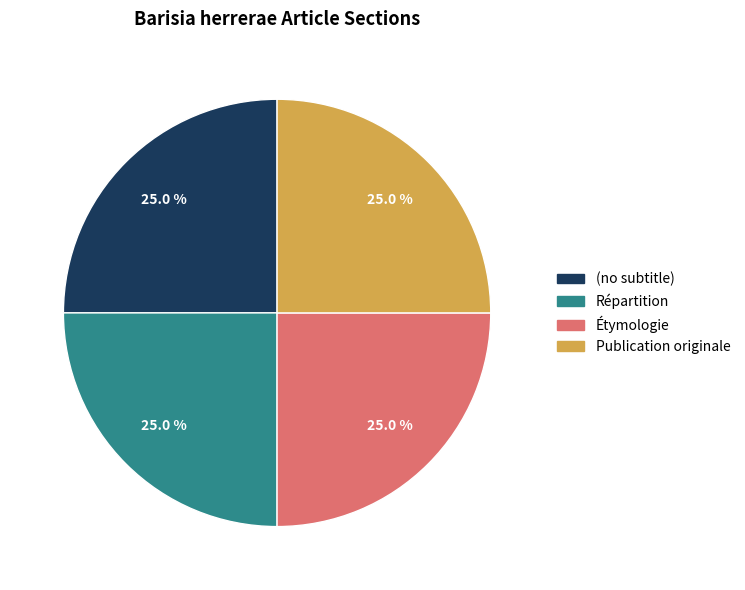

What percentage do Étymologie and Répartition together represent?

50.0%